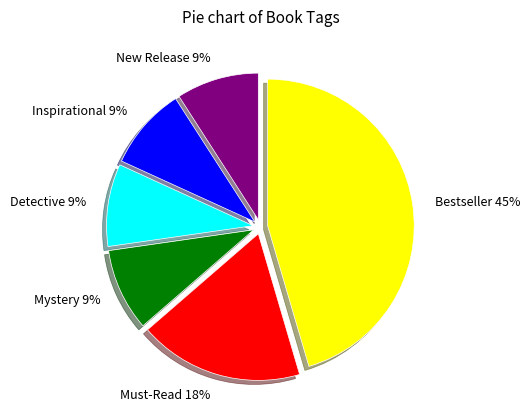

To the nearest percent, what is the average slice percentage?

17%